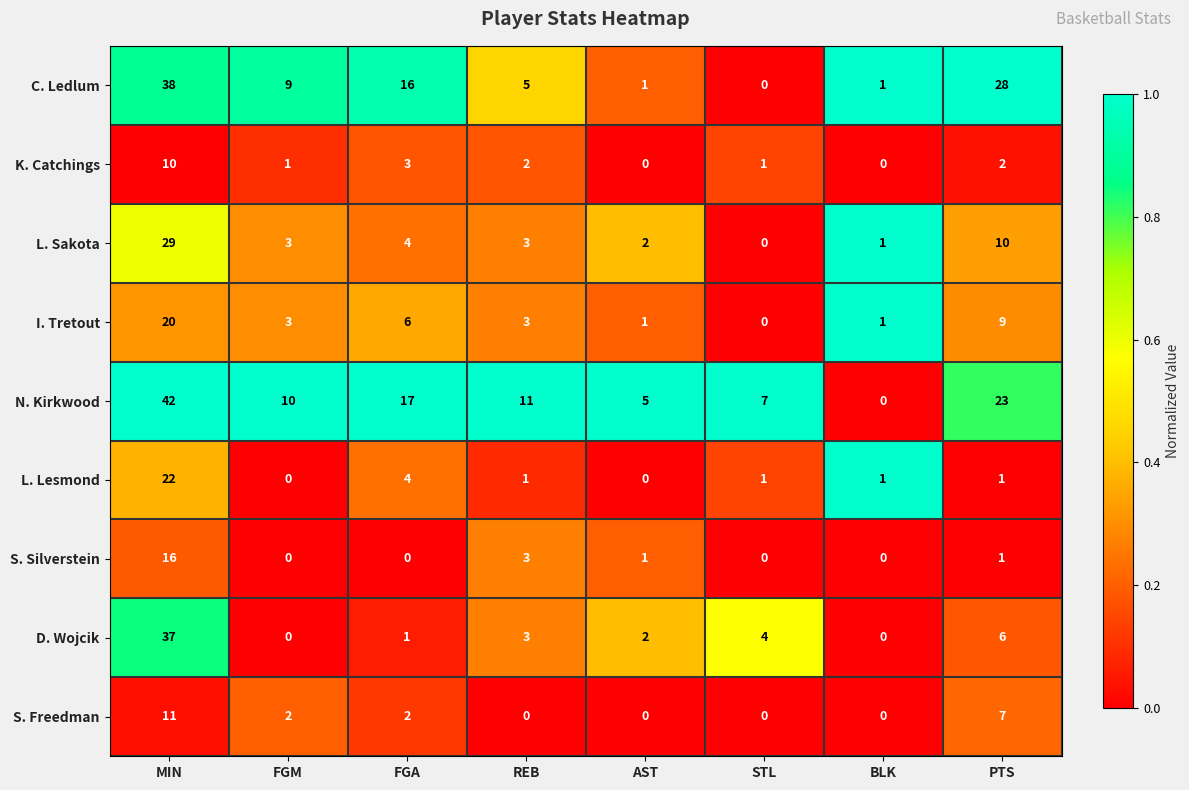

At which category is the sum across all series the highest?

MIN